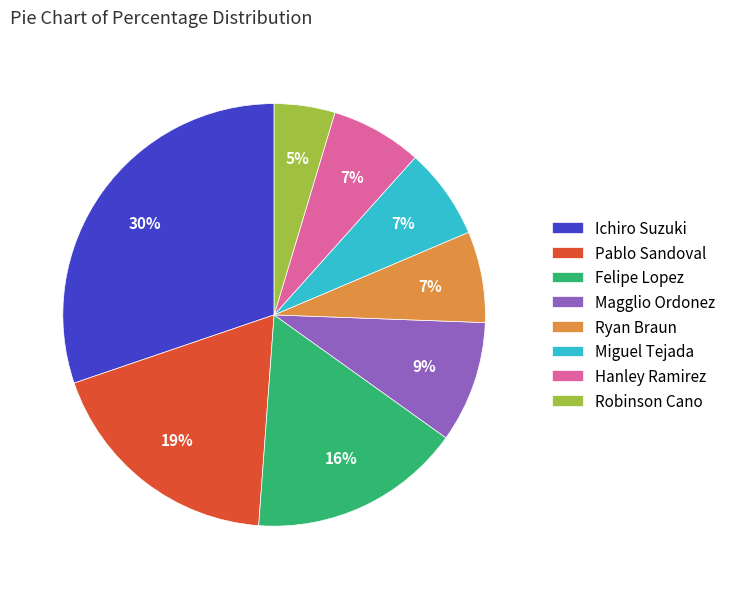

Do Pablo Sandoval and Ichiro Suzuki together represent more than half of the pie?

No